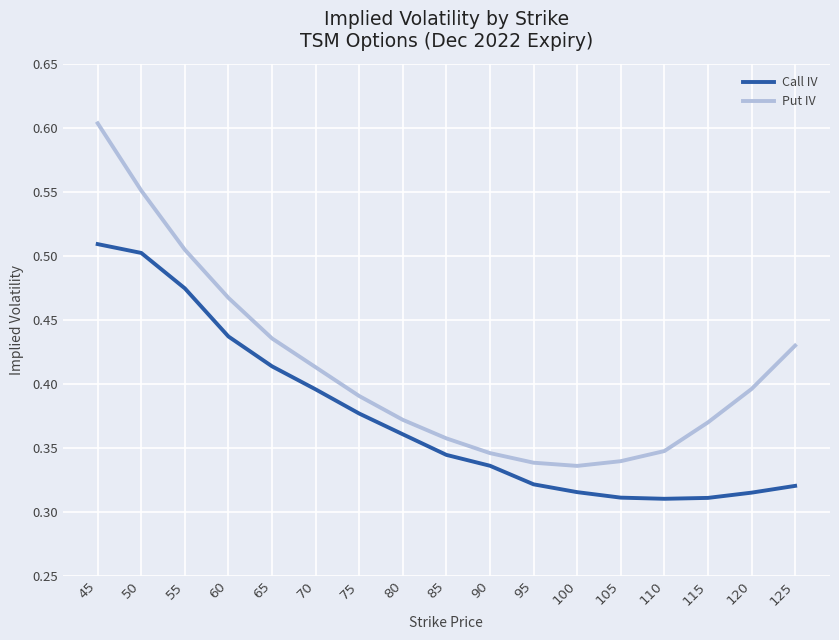

What is the total value across all series at 70?

0.8